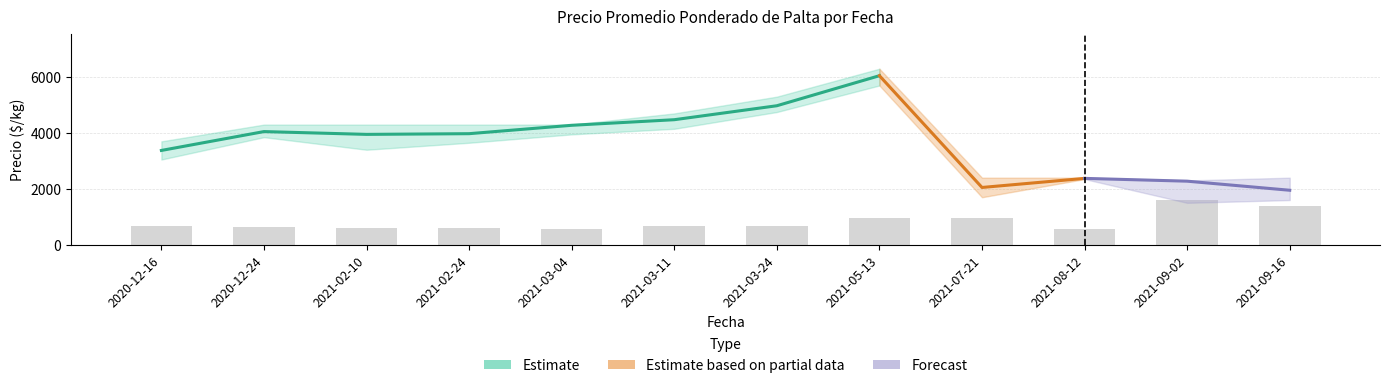

How many values in the Volumen series exceed 680?

4